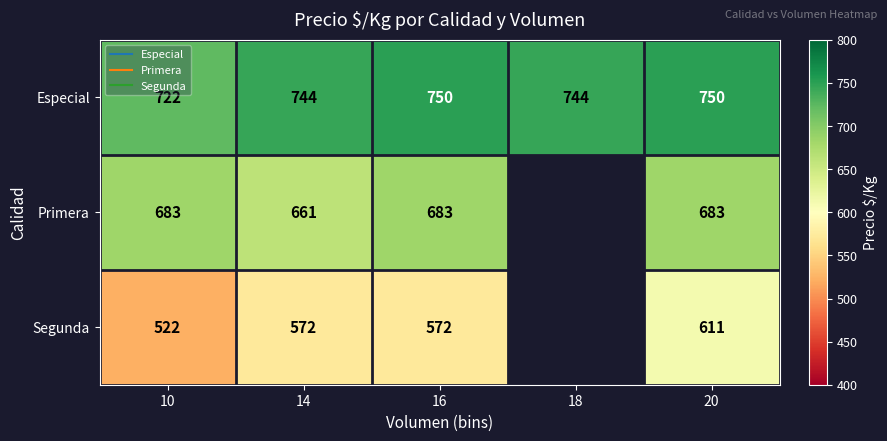

The value of Primera at 20 is 279.5. True or false?

False